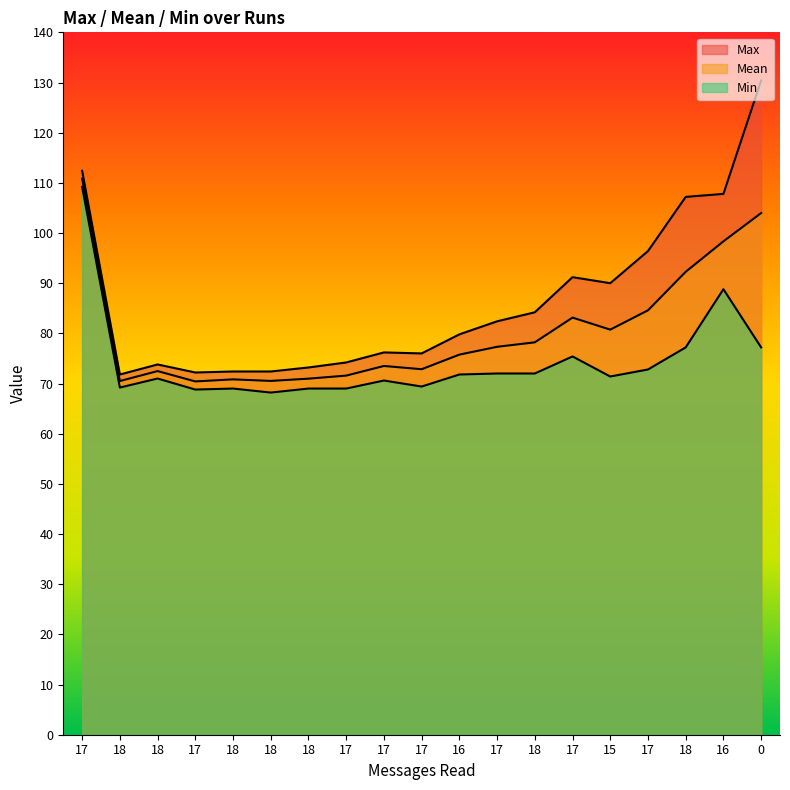

Which category has the highest value in the Min series?

17